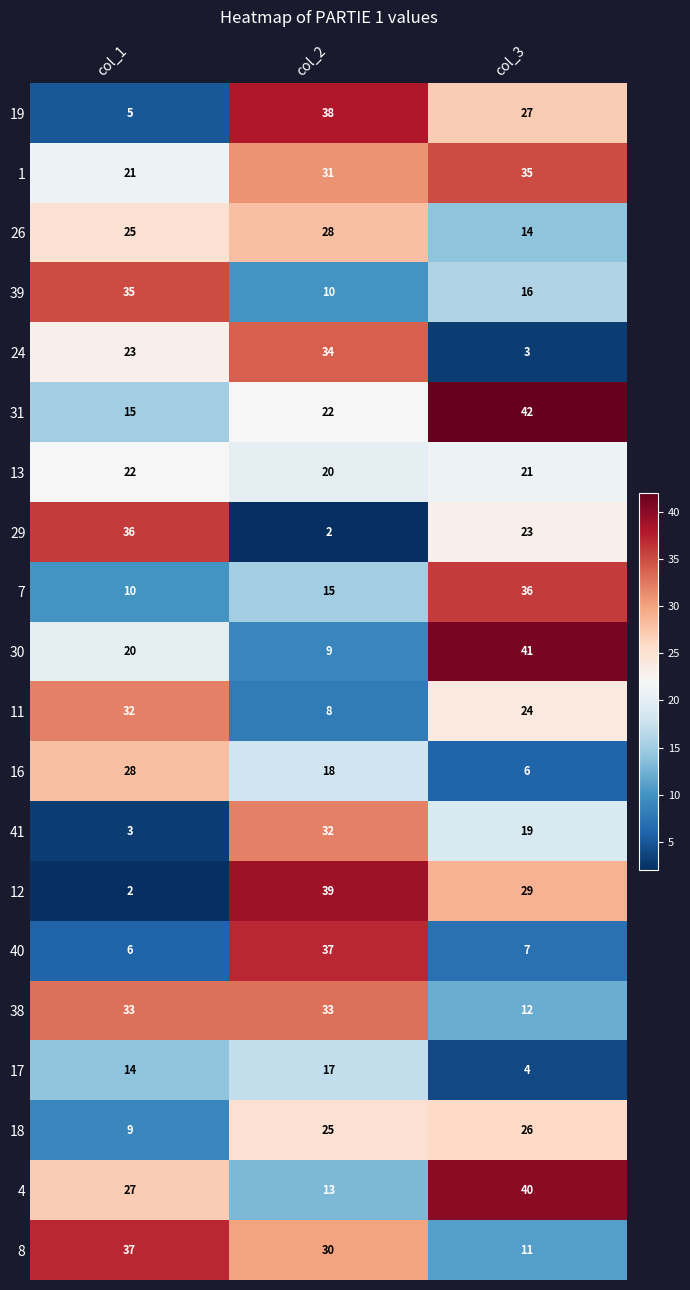

What is the total value across all series at col_2?

461